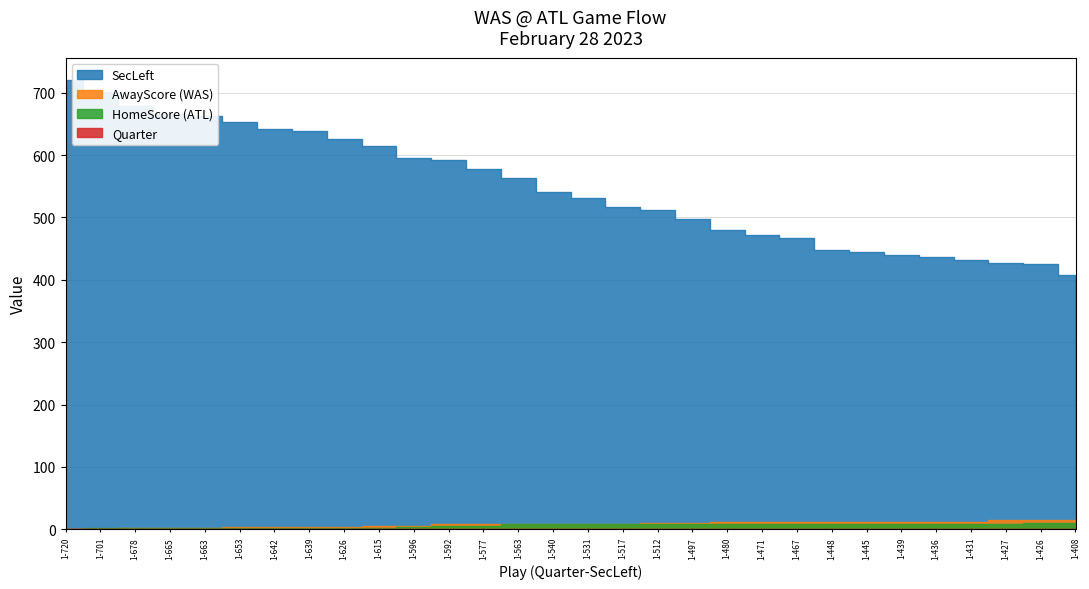

At which category is the sum across all series the highest?

1-720